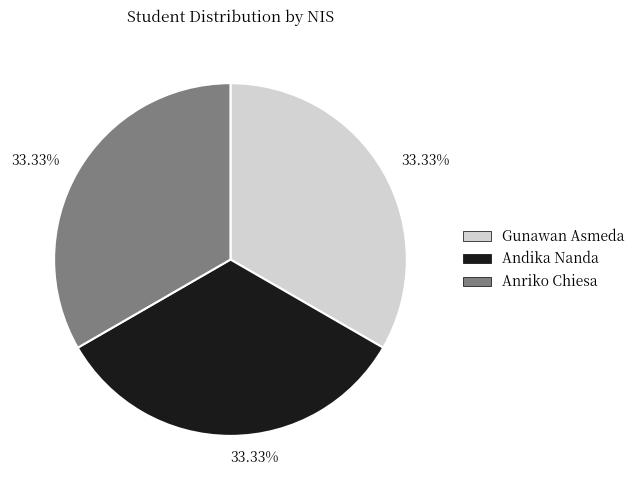

Is it true that Anriko Chiesa is 33% of the pie?

True